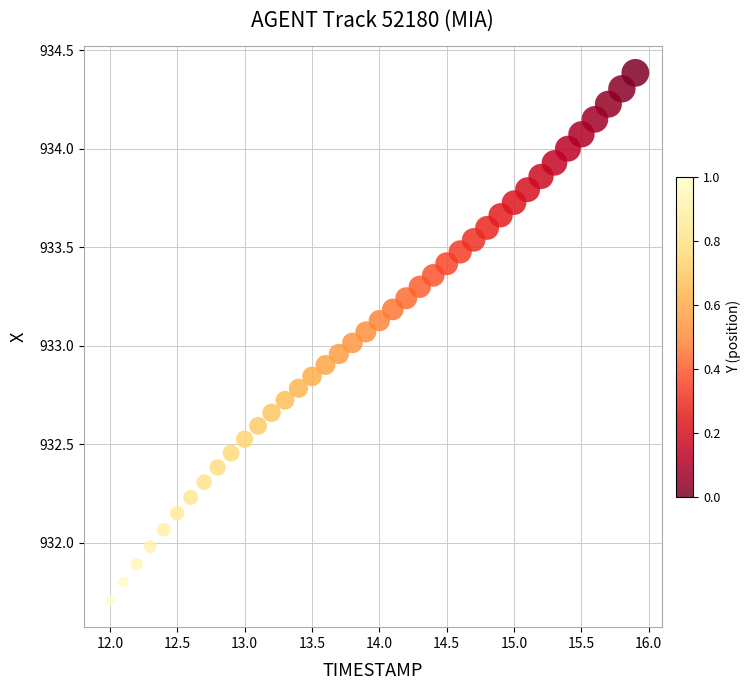

What is the range of X values (max minus min)?

3.9